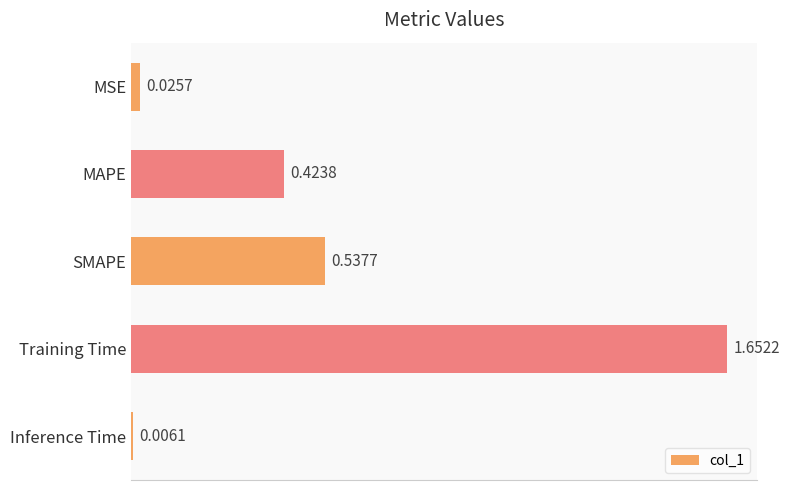

Which has a higher value, MSE or MAPE?

MAPE